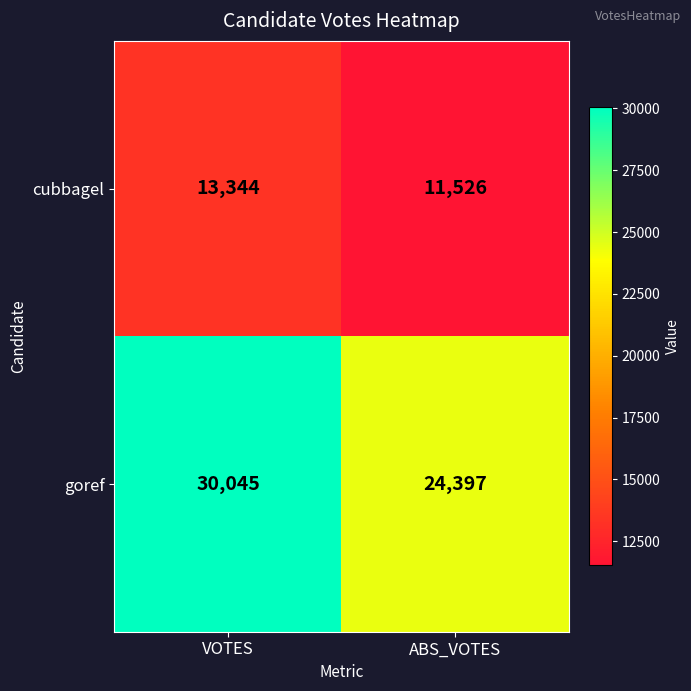

True or false: goref has a value of 43796 at VOTES.

False